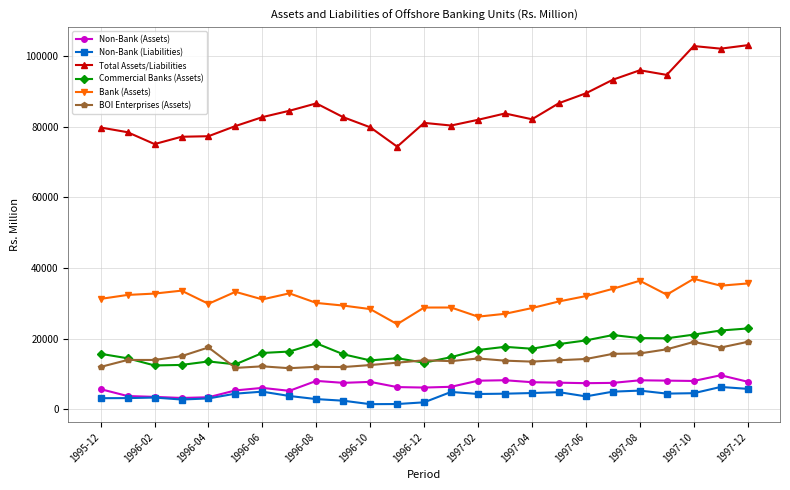

What is the value of the Non-Bank (Liabilities) point at the 1st from the left?

3095.9